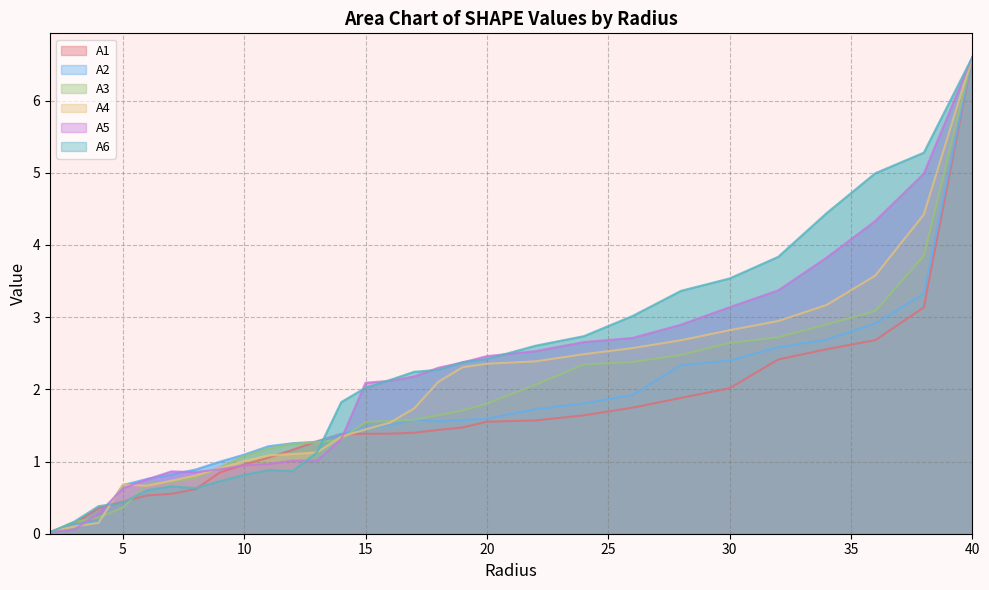

Which series has the largest range (max minus min)?

A6